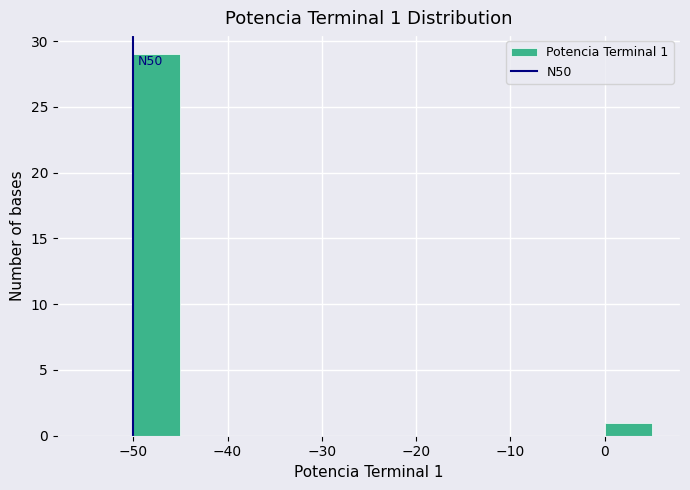

Over which range of the x-axis is the bar tallest?

-50 to -45